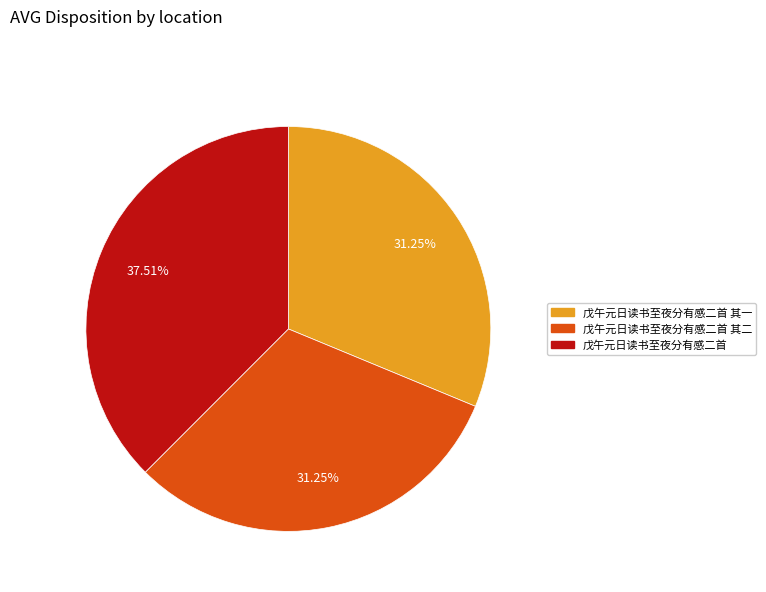

Is there a majority slice in this chart?

No